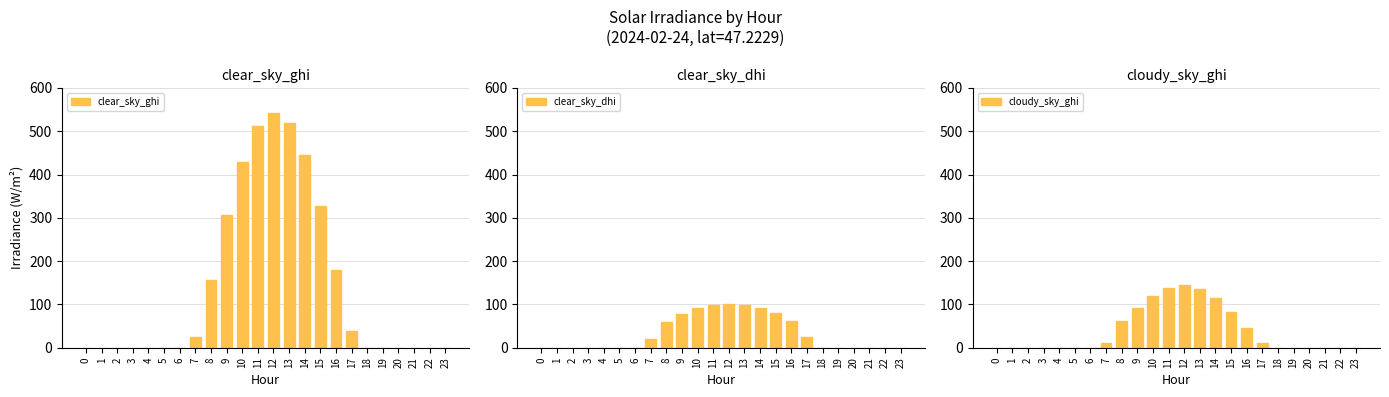

Between 12 and 14, which is larger?

12